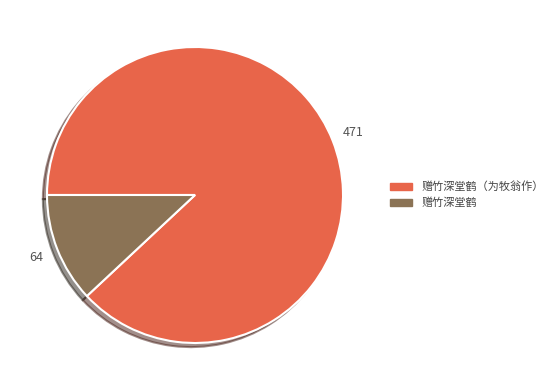

What is the ratio of the value at 赠竹深堂鹤（为牧翁作） to the value at 赠竹深堂鹤?

7.4